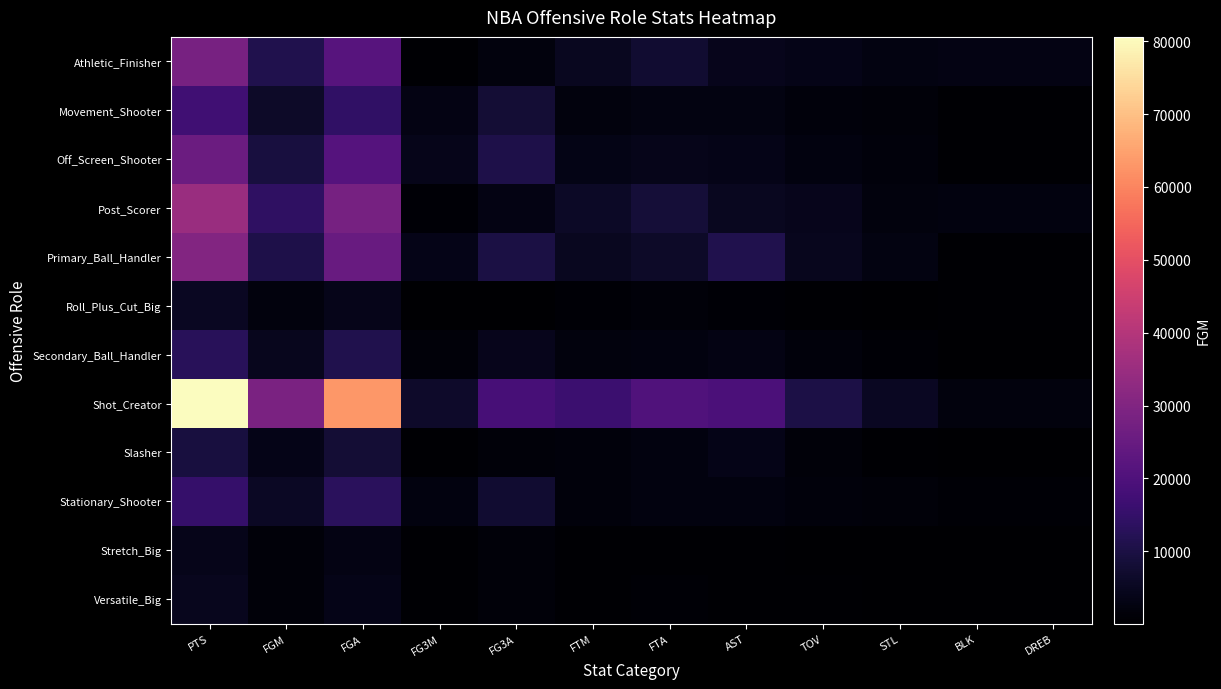

Reading right to left, transcribe all the data shown in this chart.

Athletic_Finisher: DREB=2958	BLK=2958	STL=2611	TOV=3700	AST=4280	FTA=7413	FTM=4938	FG3A=2183	FG3M=651	FGA=21766	FGM=11360	PTS=28309
Movement_Shooter: DREB=707	BLK=707	STL=1393	TOV=1741	AST=2682	FTA=2638	FTM=2068	FG3A=8166	FG3M=2977	FGA=14449	FGM=6089	PTS=17223
Off_Screen_Shooter: DREB=646	BLK=646	STL=1771	TOV=2553	AST=3824	FTA=4007	FTM=3323	FG3A=10701	FG3M=4068	FGA=21188	FGM=9211	PTS=25813
Post_Scorer: DREB=2481	BLK=2481	STL=2017	TOV=4478	AST=4975	FTA=8335	FTM=5957	FG3A=2955	FG3M=954	FGA=27773	FGM=14007	PTS=34925
Primary_Ball_Handler: DREB=636	BLK=636	STL=2611	TOV=4693	AST=11262	FTA=6142	FTM=5057	FG3A=9945	FG3M=3686	FGA=25101	FGM=10772	PTS=30287
Roll_Plus_Cut_Big: DREB=574	BLK=574	STL=378	TOV=655	AST=808	FTA=1421	FTM=956	FG3A=286	FG3M=81	FGA=4000	FGM=2180	PTS=5397
Secondary_Ball_Handler: DREB=367	BLK=367	STL=1007	TOV=1689	AST=2978	FTA=2568	FTM=2024	FG3A=4272	FG3M=1456	FGA=11332	FGM=4716	PTS=12912
Shot_Creator: DREB=2136	BLK=2136	STL=5222	TOV=10297	AST=19400	FTA=20221	FTM=16427	FG3A=18335	FG3M=6585	FGA=62991	FGM=28788	PTS=80588
Slasher: DREB=207	BLK=207	STL=680	TOV=1545	AST=3592	FTA=2330	FTM=1850	FG3A=1535	FG3M=484	FGA=8029	FGM=3544	PTS=9422
Stationary_Shooter: DREB=776	BLK=776	STL=1400	TOV=1665	AST=2504	FTA=2303	FTM=1718	FG3A=7376	FG3M=2557	FGA=13159	FGM=5468	PTS=15211
Stretch_Big: DREB=282	BLK=282	STL=268	TOV=375	AST=588	FTA=620	FTM=471	FG3A=1372	FG3M=497	FGA=3219	FGM=1461	PTS=3890
Versatile_Big: DREB=256	BLK=256	STL=211	TOV=438	AST=603	FTA=847	FTM=678	FG3A=1617	FG3M=612	FGA=3596	FGM=1602	PTS=4494